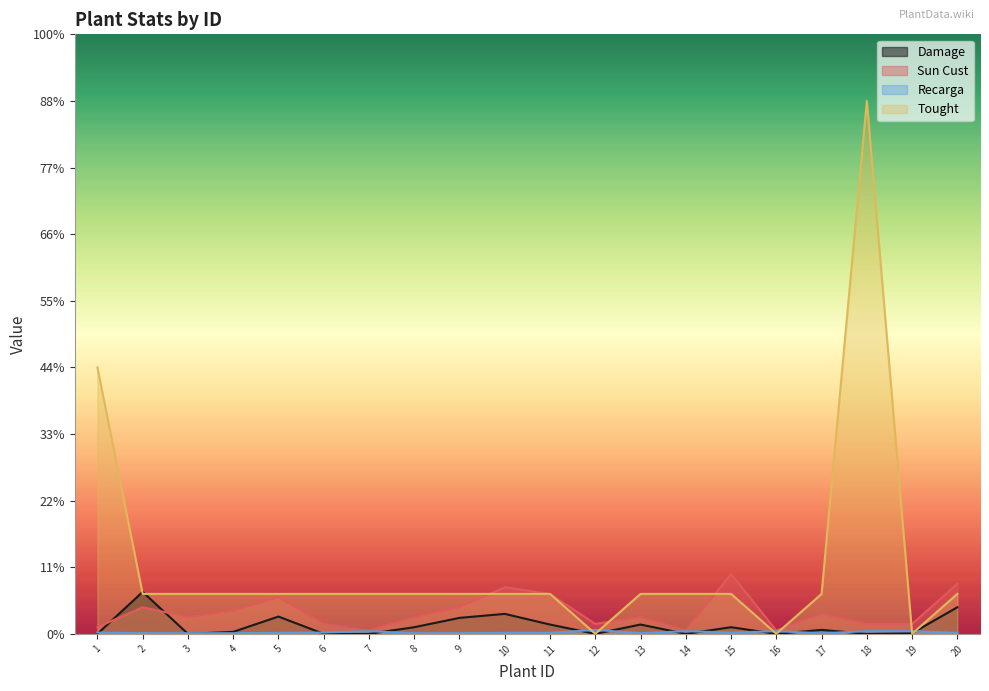

List the labels in order of Damage value, largest first.

2, 20, 10, 5, 9, 11, 13, 8, 15, 17, 4, 19, 1, 3, 6, 7, 12, 14, 16, 18